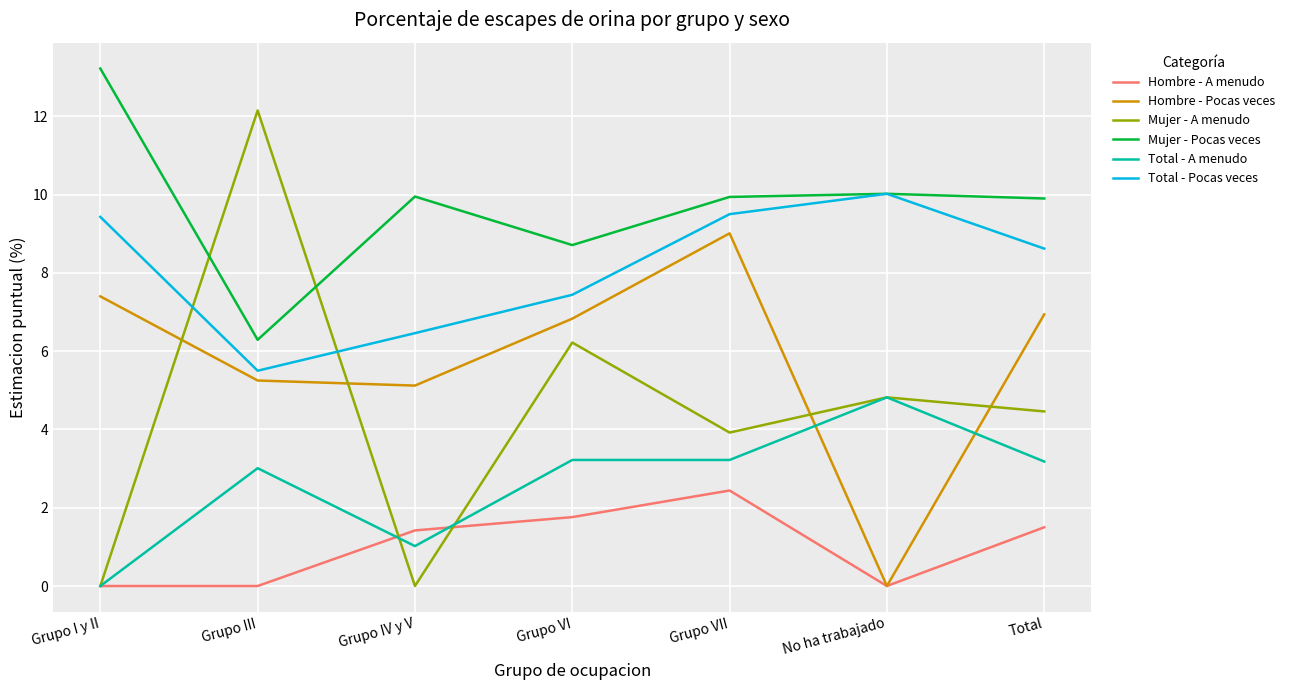

Where is Mujer - Pocas veces nearest to the value 9?

Grupo VI